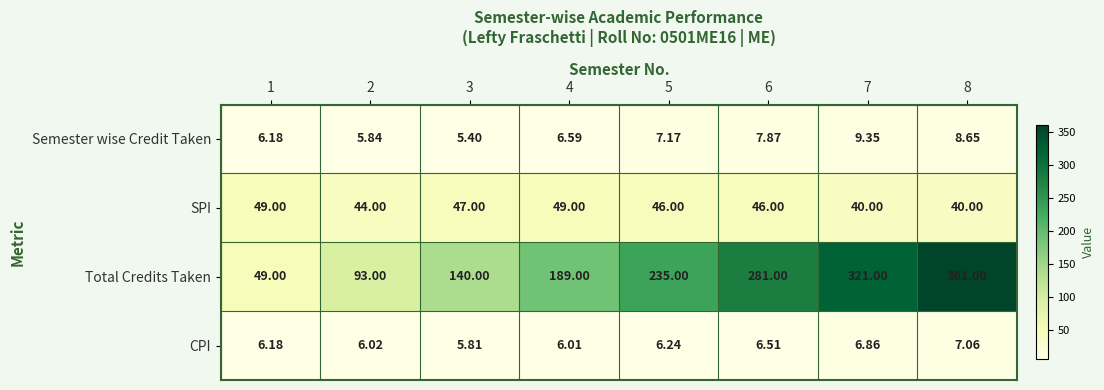

List the series in order of their peak value, highest first.

Total Credits Taken, SPI, Semester wise Credit Taken, CPI